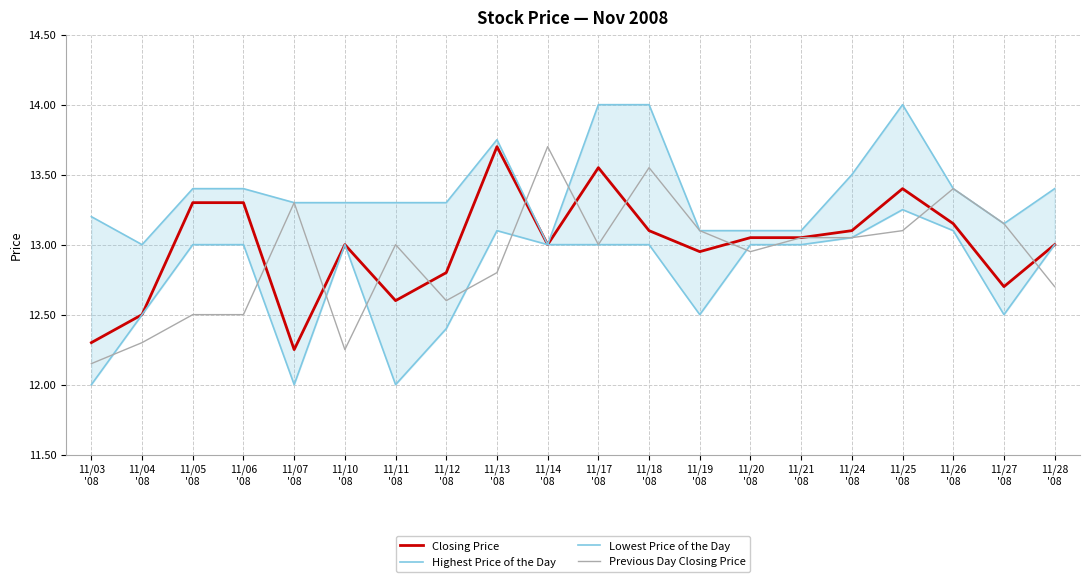

True or false: Closing Price and Highest Price of the Day intersect in this chart.

False